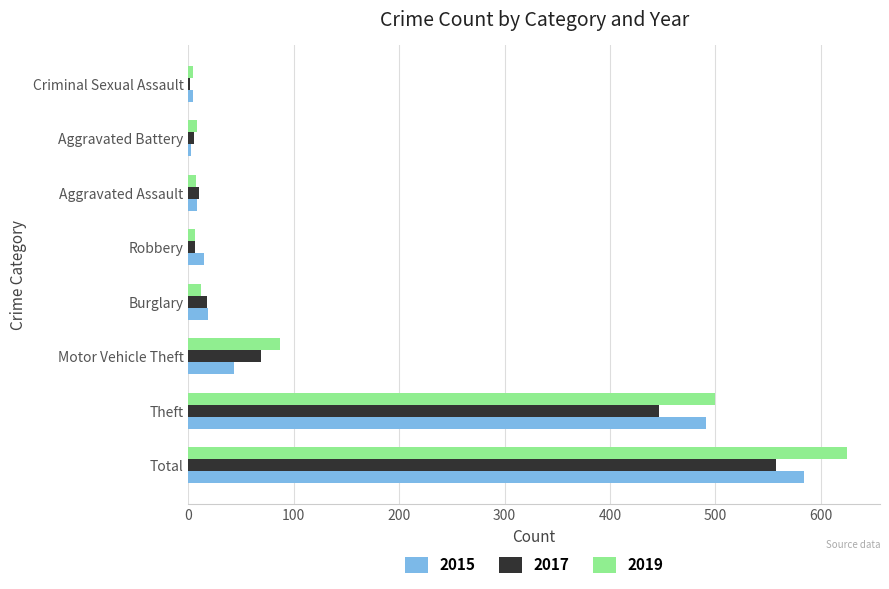

At which category is the sum across all series the highest?

Total